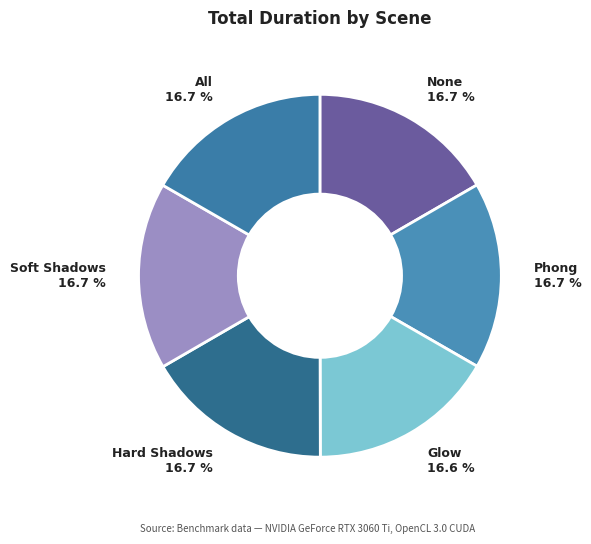

What is the largest slice in the pie chart?

Hard Shadows